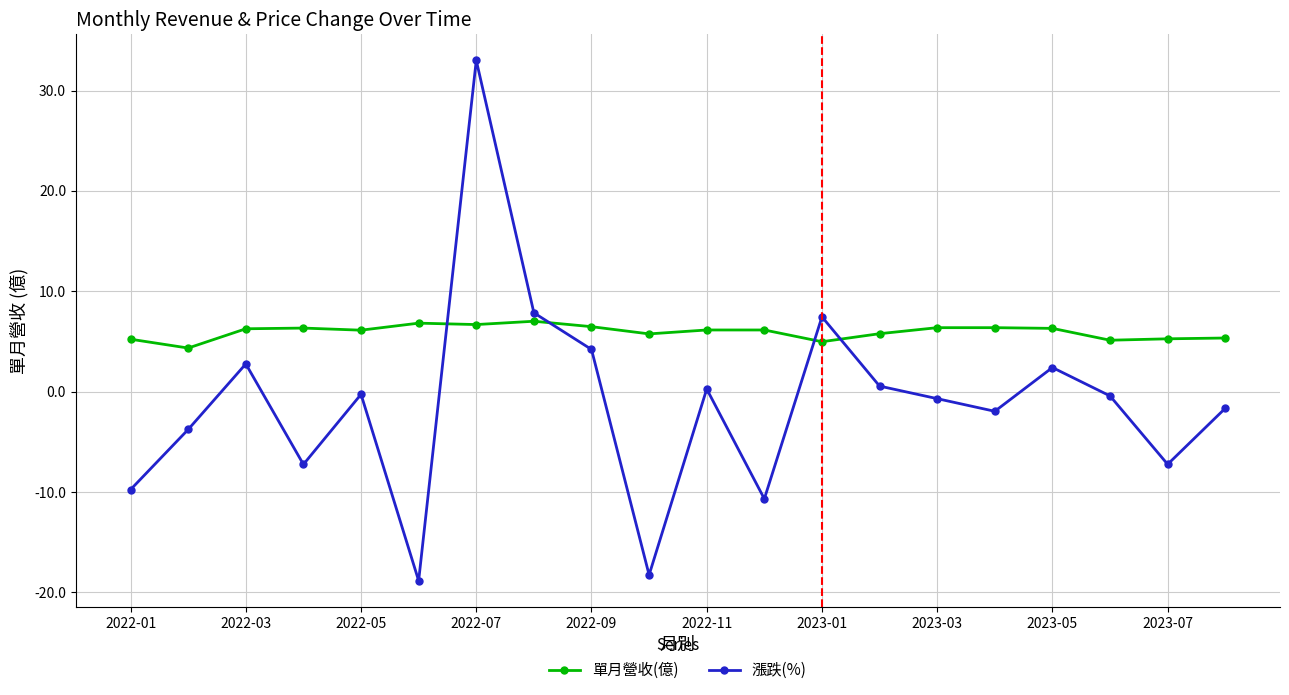

Which series has the largest total across all categories?

單月營收(億)